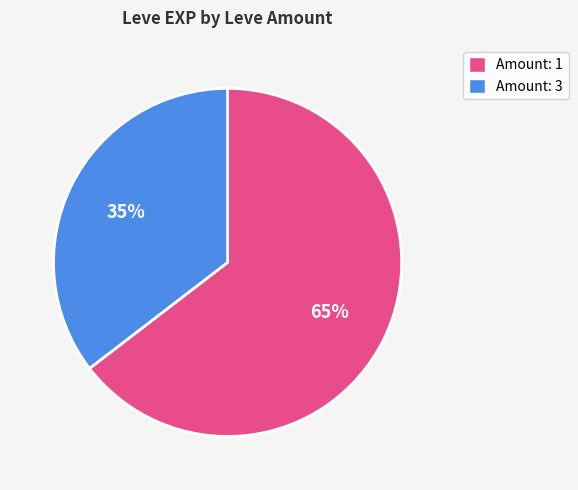

Is there any slice that represents more than half of the pie?

Yes